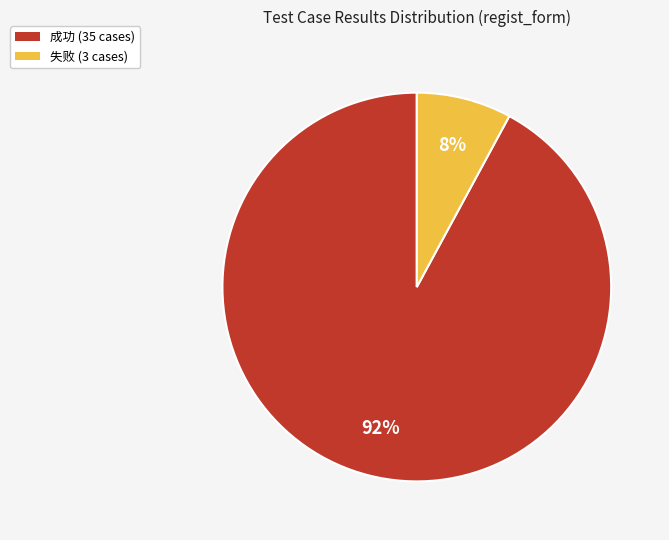

Is the sum of 失败 and 成功 greater than half?

Yes